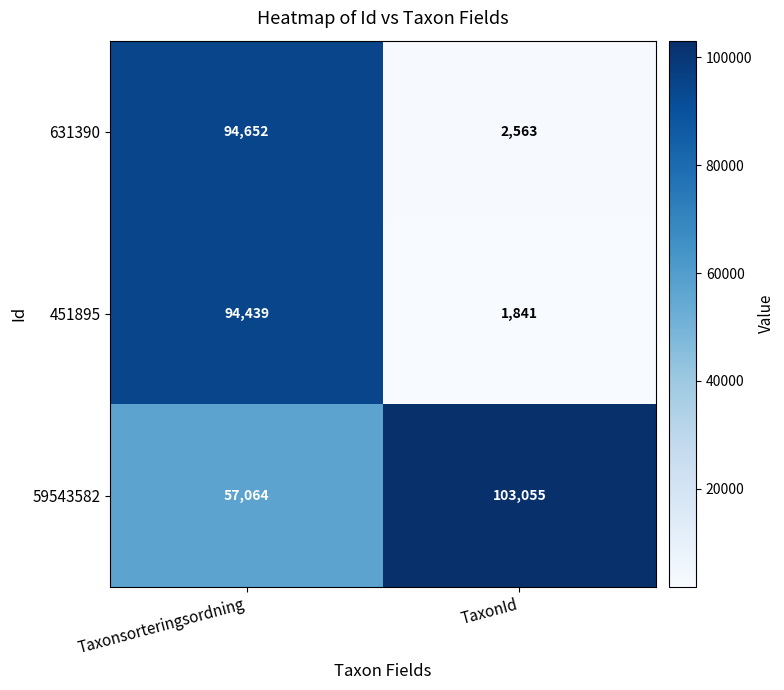

Reading right to left, what are all the values shown in this chart?

631390: TaxonId=2563	Taxonsorteringsordning=94652
451895: TaxonId=1841	Taxonsorteringsordning=94439
59543582: TaxonId=103055	Taxonsorteringsordning=57064